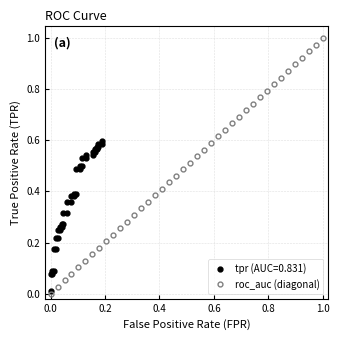

True or false: roc_auc (diagonal) has more than 1 points higher than both neighbors.

False